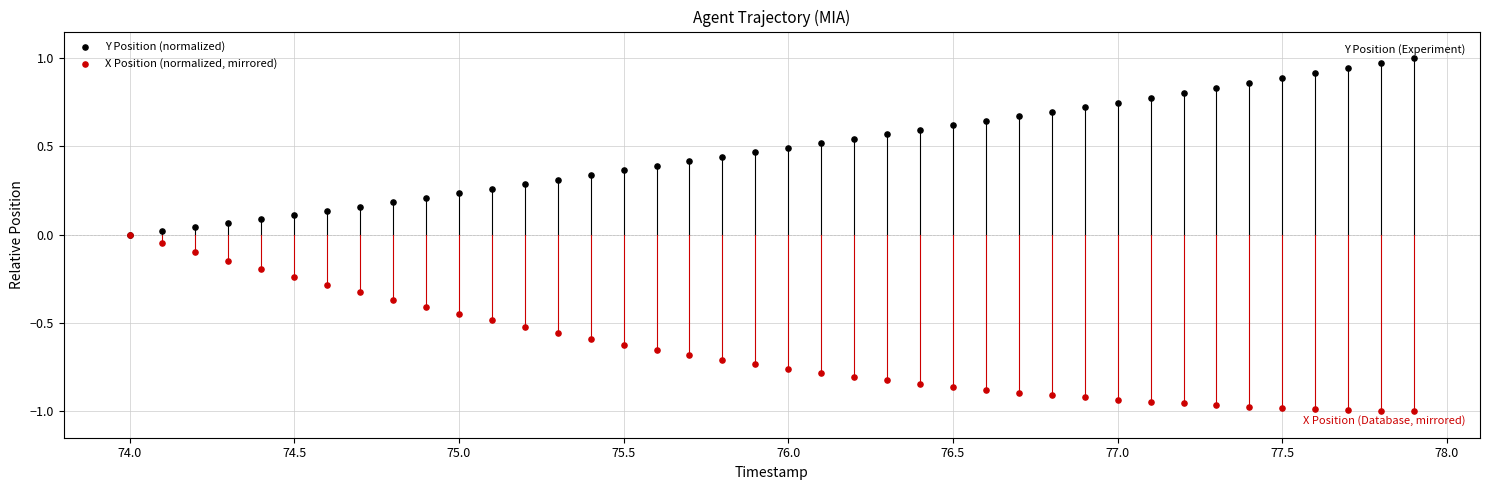

What are all the series names shown in the legend?

Y Position (normalized), X Position (normalized, mirrored)